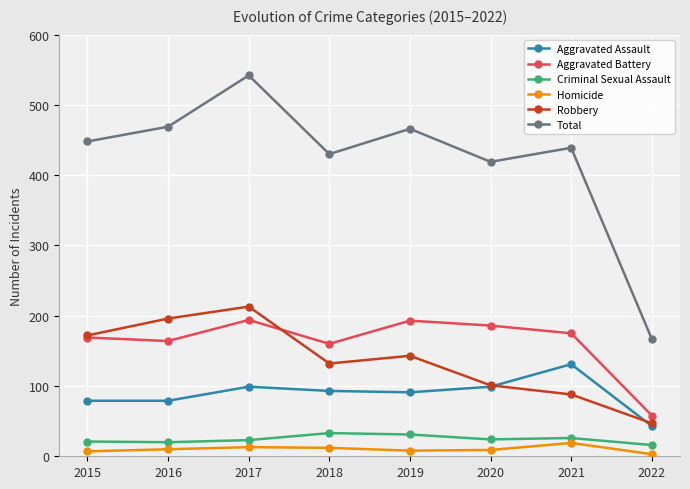

Which series has the largest total across all categories?

Total